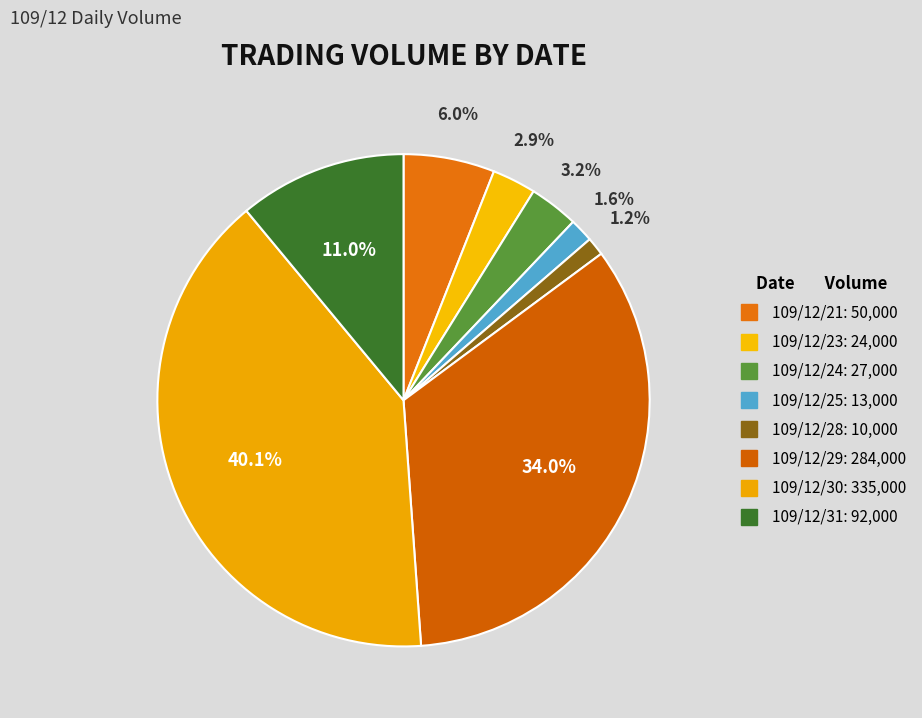

To the nearest percent, what is the difference between the 109/12/29 and 109/12/28 slice percentages?

33%